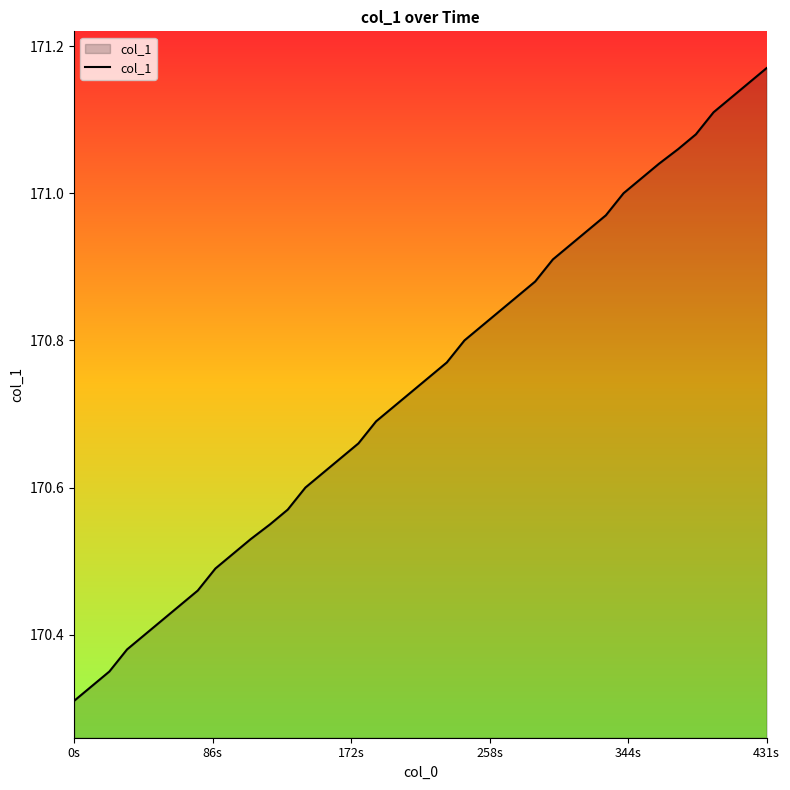

What is the difference between the maximum and minimum values?

0.9